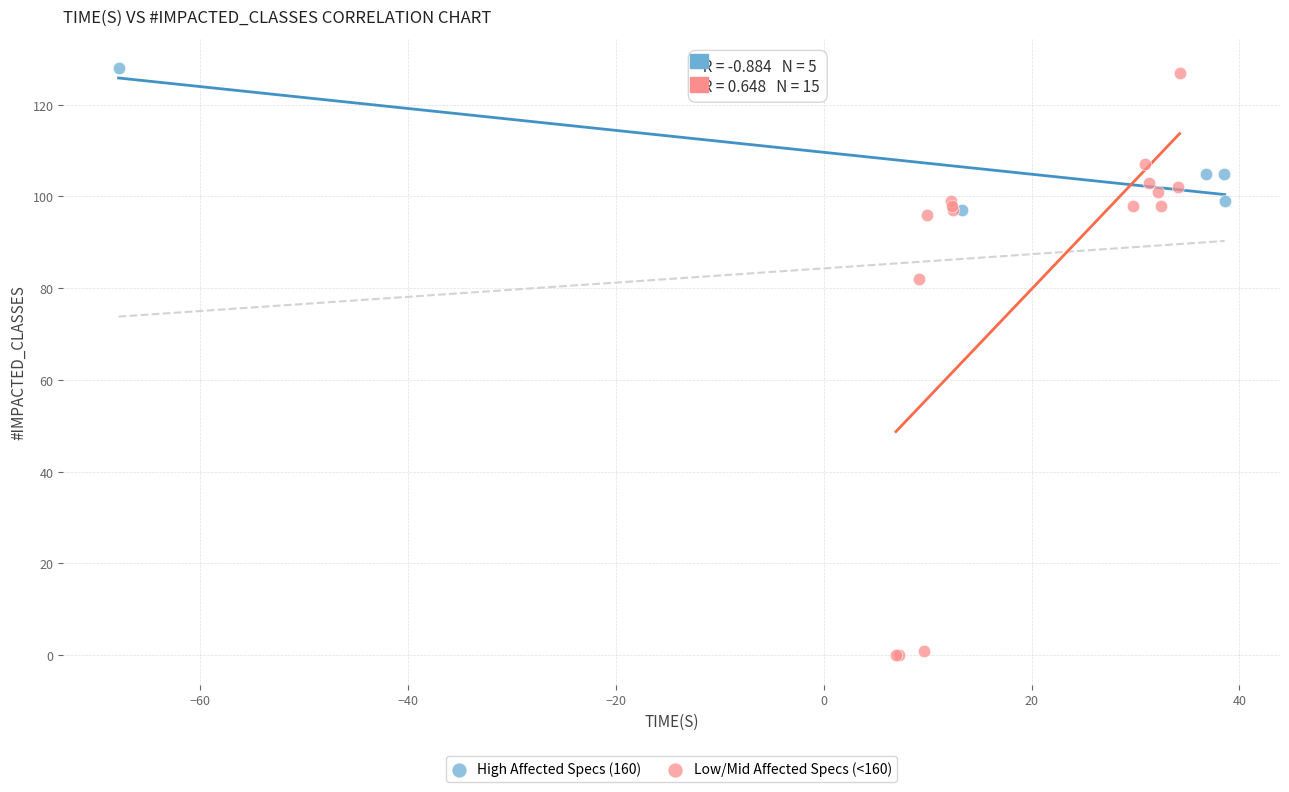

Which series has the largest Y range (max minus min)?

Low/Mid Affected Specs (<160)